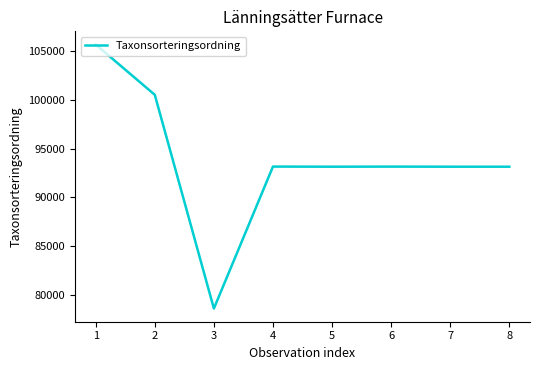

What is the maximum value shown in the chart?

105678